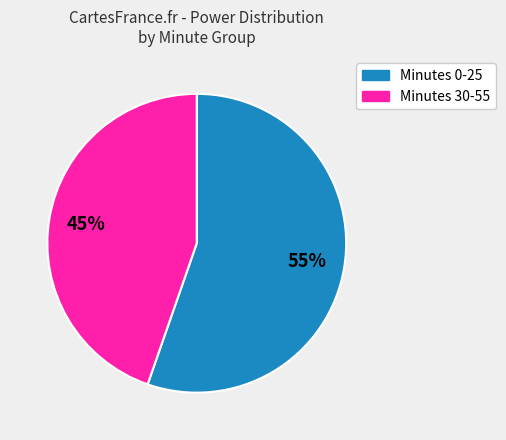

Count the number of slices in the pie.

2